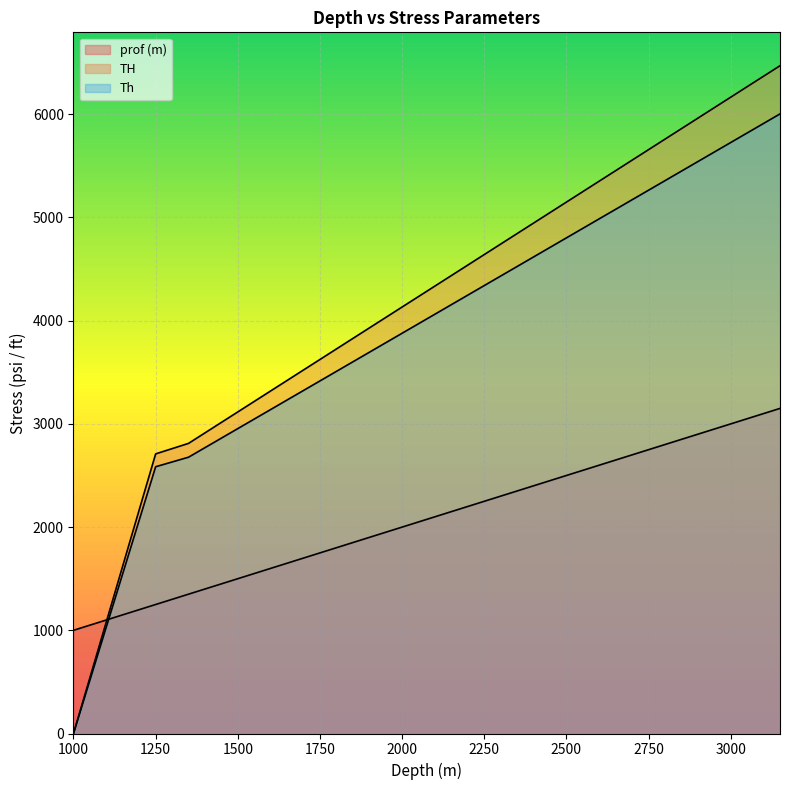

Reading left to right, transcribe all the data shown in this chart.

prof (m): 1000=1000.0	1250=1250.0	1300=1300.0	1350=1350.0	1400=1400.0	1450=1450.0	1500=1500.0	1550=1550.0	1600=1600.0	1650=1650.0	1700=1700.0	1750=1750.0	1800=1800.0	1850=1850.0	1900=1900.0	1950=1950.0	2000=2000.0	2050=2050.0	2100=2100.0	2150=2150.0	2200=2200.0	2250=2250.0	2300=2300.0	2350=2350.0	2400=2400.0	2450=2450.0	2500=2500.0	2550=2550.0	2600=2600.0	2650=2650.0	2700=2700.0	2750=2750.0	2800=2800.0	2850=2850.0	2900=2900.0	2950=2950.0	3000=3000.0	3050=3050.0	3100=3100.0	3150=3150.0
TH: 1000=0.0	1250=2709.4	1300=2760.2	1350=2811.1	1400=2912.7	1450=3014.3	1500=3116.0	1550=3217.7	1600=3319.3	1650=3420.9	1700=3522.6	1750=3624.2	1800=3725.9	1850=3827.6	1900=3929.2	1950=4030.8	2000=4132.5	2050=4234.1	2100=4335.8	2150=4437.4	2200=4539.1	2250=4640.8	2300=4742.4	2350=4844.1	2400=4945.7	2450=5047.4	2500=5149.0	2550=5250.6	2600=5352.3	2650=5453.9	2700=5555.6	2750=5657.2	2800=5758.9	2850=5860.6	2900=5962.2	2950=6063.9	3000=6165.5	3050=6267.1	3100=6368.8	3150=6470.4
Th: 1000=0.0	1250=2584.8	1300=2630.9	1350=2677.2	1400=2769.6	1450=2861.9	1500=2954.3	1550=3046.8	1600=3139.2	1650=3231.6	1700=3323.9	1750=3416.3	1800=3508.8	1850=3601.2	1900=3693.6	1950=3785.9	2000=3878.3	2050=3970.8	2100=4063.2	2150=4155.6	2200=4247.9	2250=4340.4	2300=4432.8	2350=4525.1	2400=4617.6	2450=4709.9	2500=4802.4	2550=4894.8	2600=4987.1	2650=5079.6	2700=5171.9	2750=5264.4	2800=5356.8	2850=5449.1	2900=5541.6	2950=5633.9	3000=5726.4	3050=5818.8	3100=5911.1	3150=6003.6